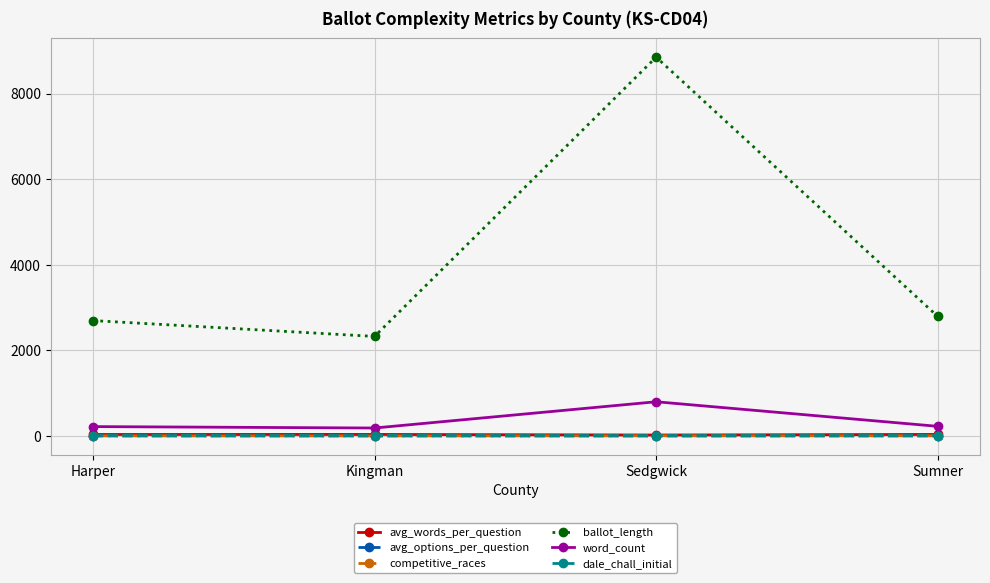

Which category has the highest value across all series?

Sedgwick